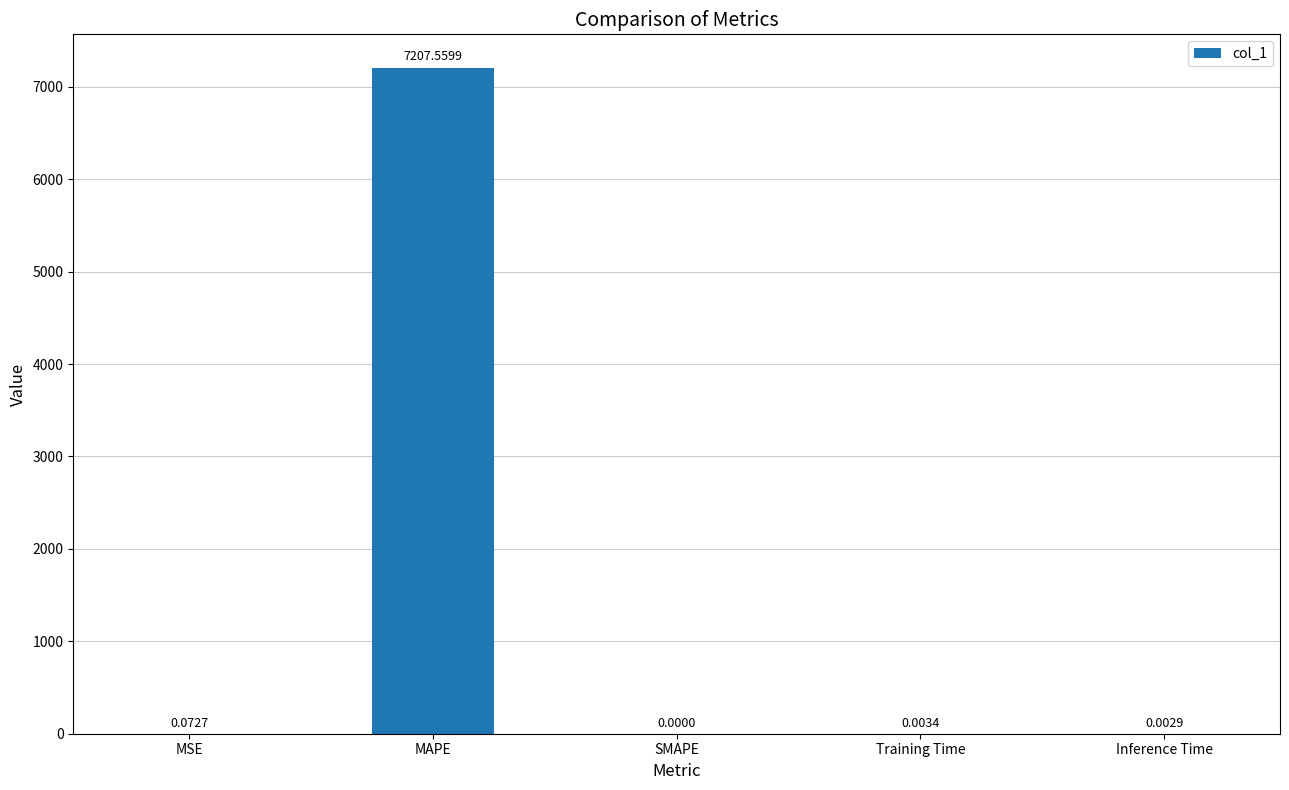

How many distinct data groups are displayed?

1